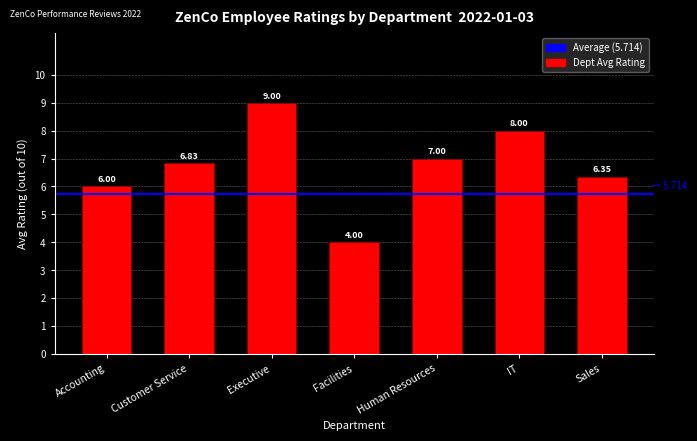

Are the bars grouped side by side (vs. stacked)?

No